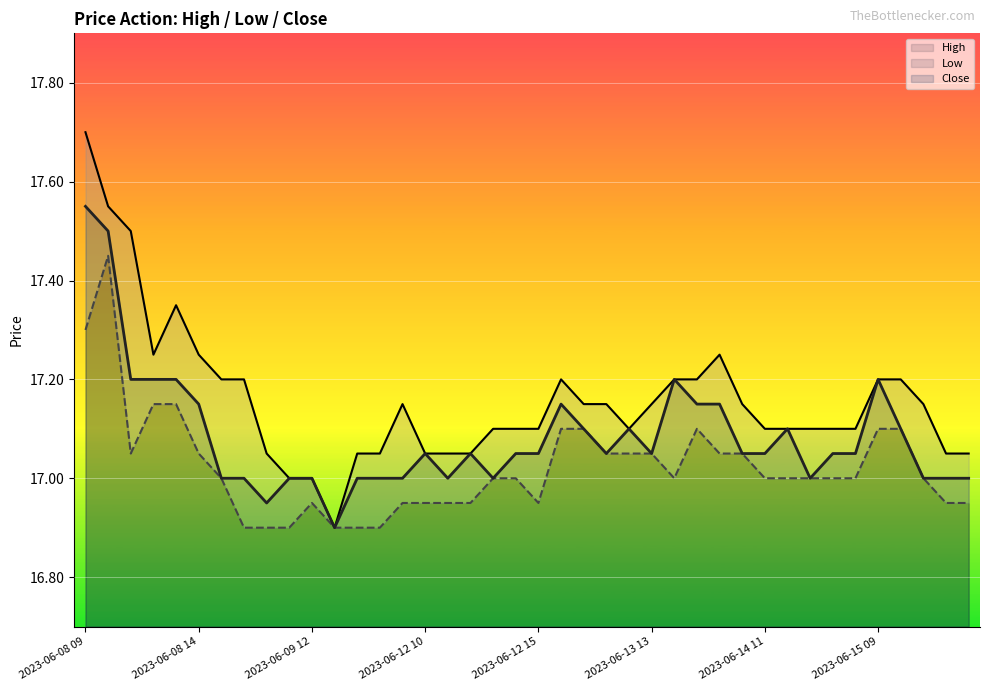

How many values in the High series exceed 17?

37